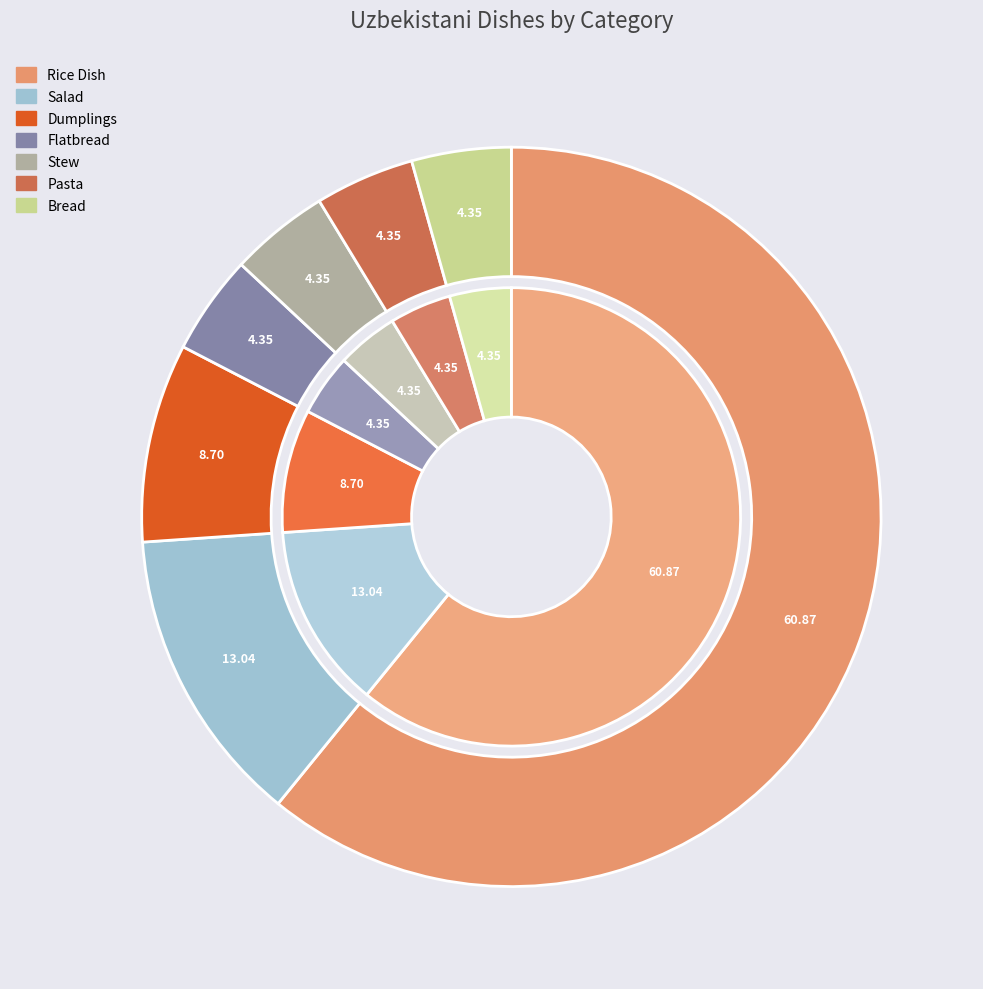

To the nearest percent, what is the difference between the largest and smallest slice percentages?

57%